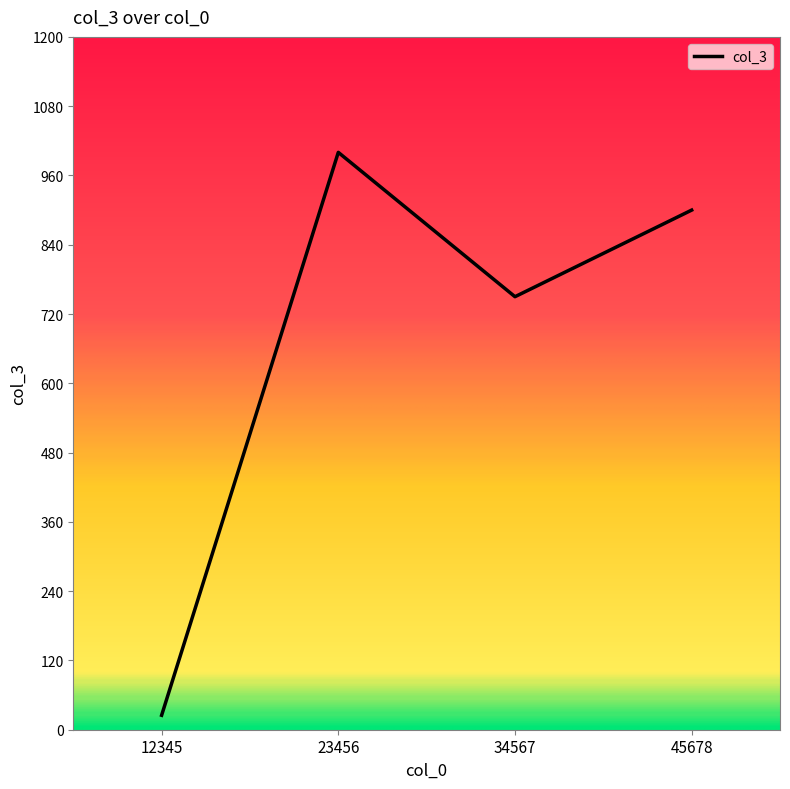

What is the smallest value displayed?

25